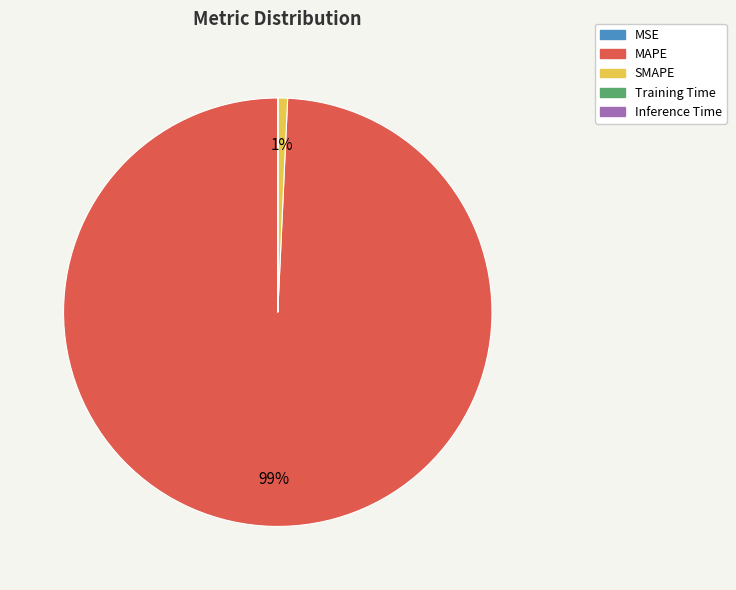

Which slice is the largest?

MAPE